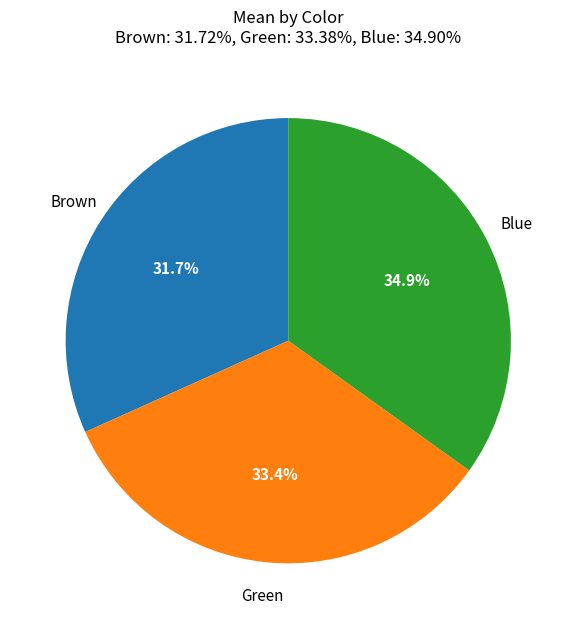

To the nearest percent, what percentage of the pie is Blue?

35%